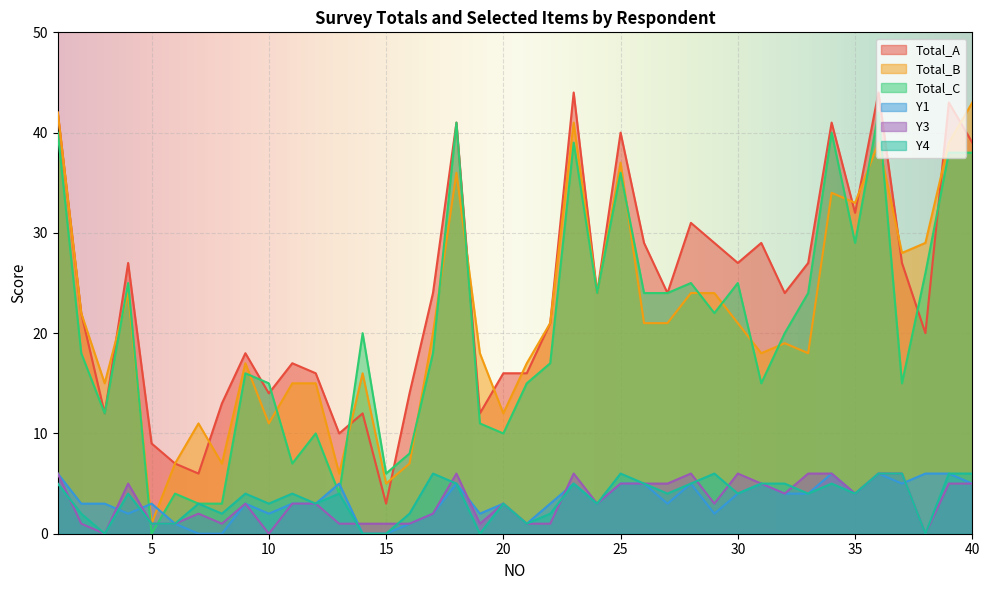

Which category has the lowest value across all series?

5